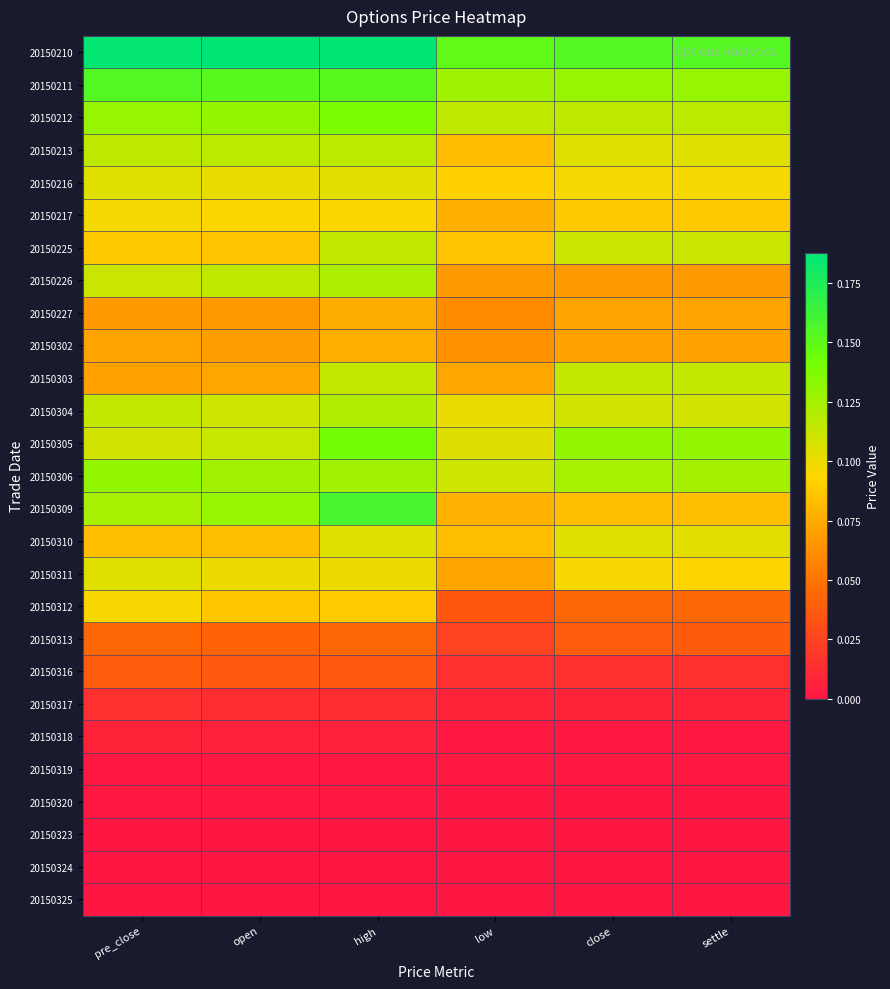

Which series has the largest total across all categories?

20150210